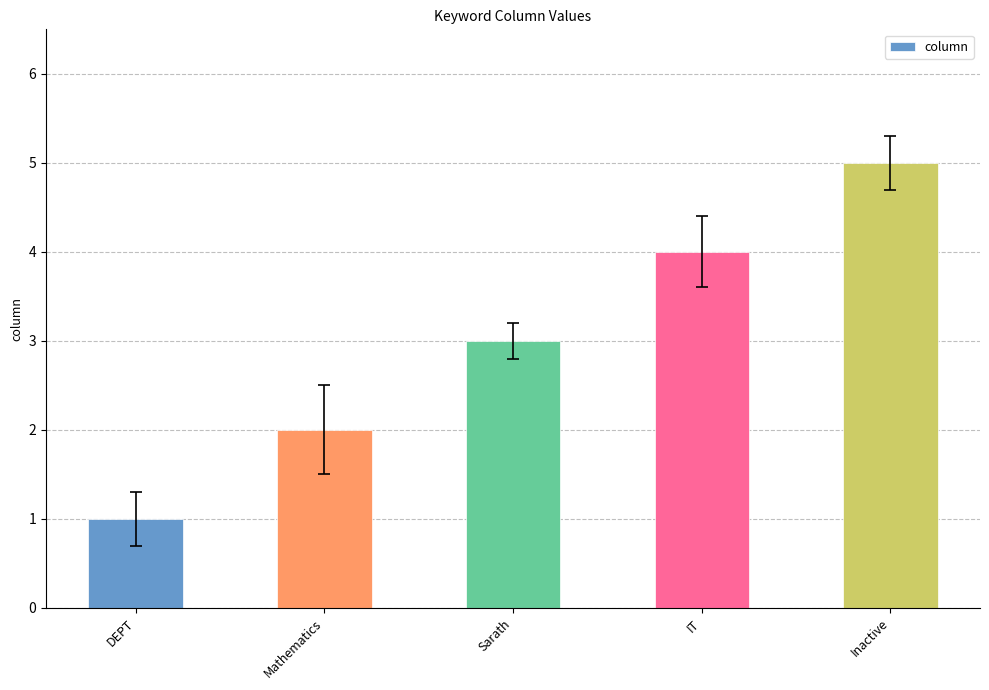

Rank the categories by value from highest to lowest.

Inactive, IT, Sarath, Mathematics, DEPT